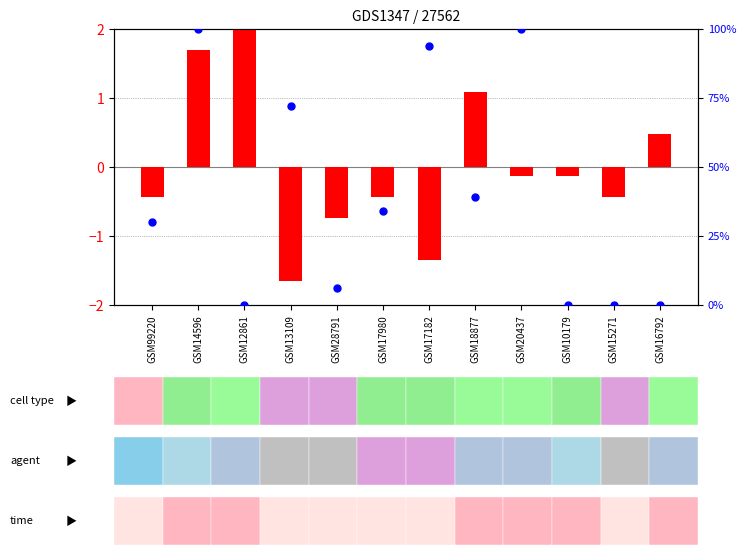

Which series has the largest Y range (max minus min)?

percentile rank within the sample